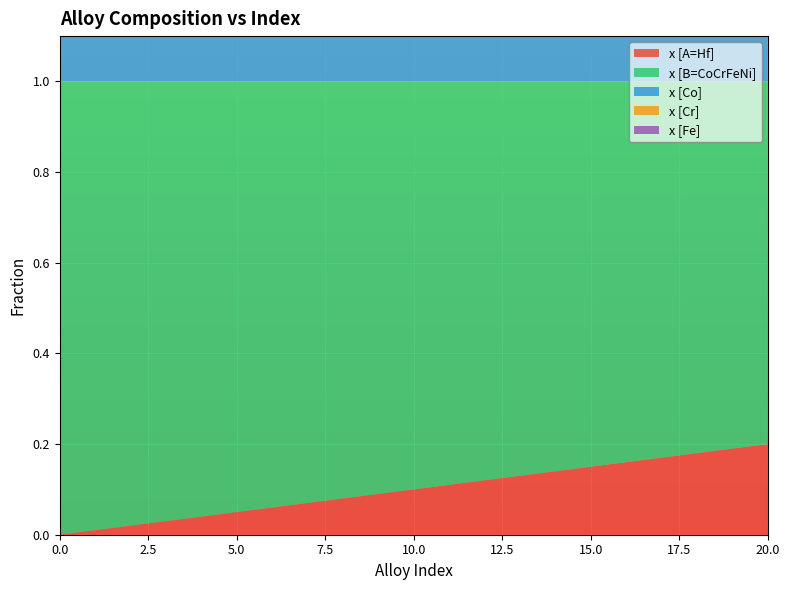

Reading left to right, list all the values displayed in this chart.

x [A=Hf]: 0=0.0	1=0.0	2=0.0	3=0.0	4=0.0	5=0.1	6=0.1	7=0.1	8=0.1	9=0.1	10=0.1	11=0.1	12=0.1	13=0.1	14=0.1	15=0.1	16=0.2	17=0.2	18=0.2	19=0.2	20=0.2
x [B=CoCrFeNi]: 0=1.0	1=1.0	2=1.0	3=1.0	4=1.0	5=0.9	6=0.9	7=0.9	8=0.9	9=0.9	10=0.9	11=0.9	12=0.9	13=0.9	14=0.9	15=0.8	16=0.8	17=0.8	18=0.8	19=0.8	20=0.8
x [Co]: 0=0.2	1=0.2	2=0.2	3=0.2	4=0.2	5=0.2	6=0.2	7=0.2	8=0.2	9=0.2	10=0.2	11=0.2	12=0.2	13=0.2	14=0.2	15=0.2	16=0.2	17=0.2	18=0.2	19=0.2	20=0.2
x [Cr]: 0=0.2	1=0.2	2=0.2	3=0.2	4=0.2	5=0.2	6=0.2	7=0.2	8=0.2	9=0.2	10=0.2	11=0.2	12=0.2	13=0.2	14=0.2	15=0.2	16=0.2	17=0.2	18=0.2	19=0.2	20=0.2
x [Fe]: 0=0.2	1=0.2	2=0.2	3=0.2	4=0.2	5=0.2	6=0.2	7=0.2	8=0.2	9=0.2	10=0.2	11=0.2	12=0.2	13=0.2	14=0.2	15=0.2	16=0.2	17=0.2	18=0.2	19=0.2	20=0.2